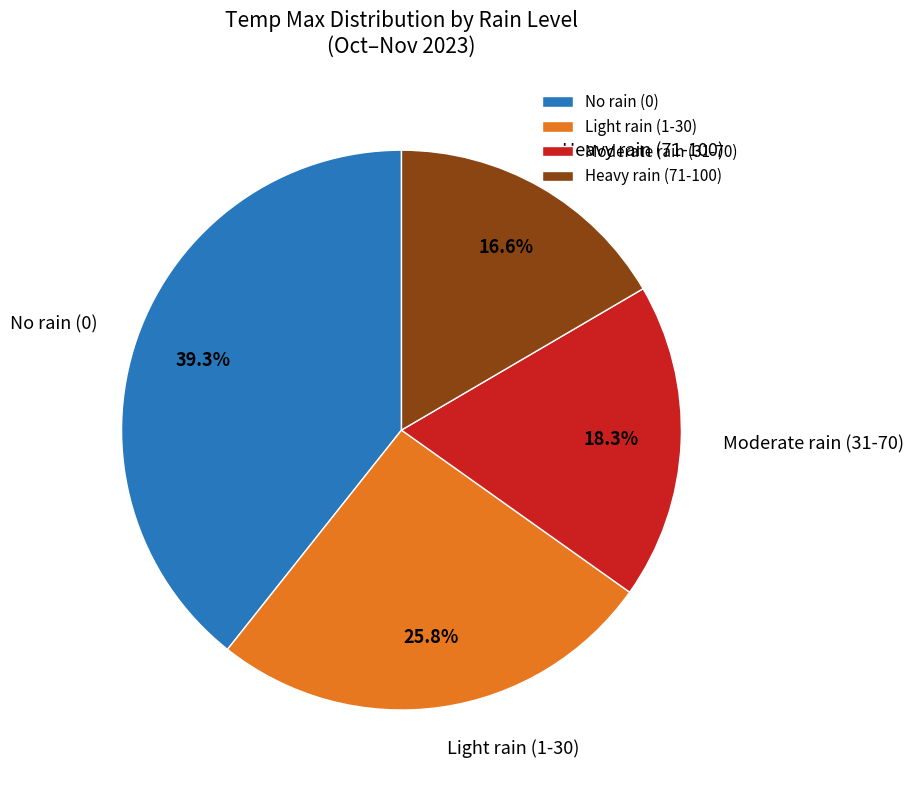

How many slices are in this pie chart?

4